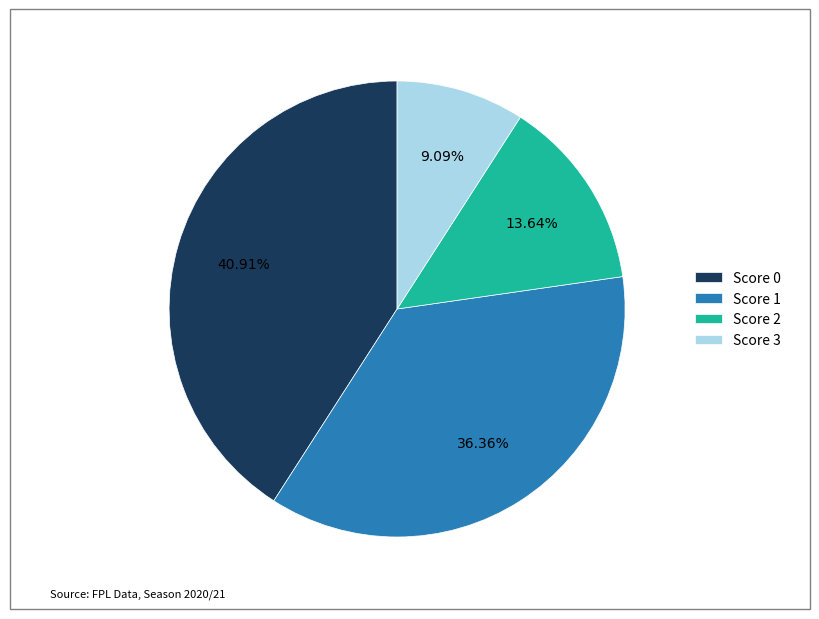

Combined, what portion of the pie is Score 1 and Score 0?

77.3%